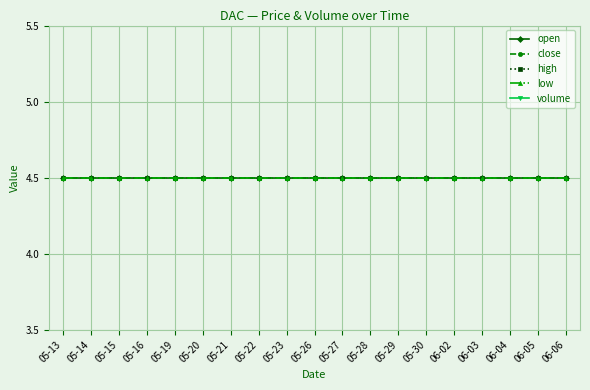

What position from the left is 05-30?

14